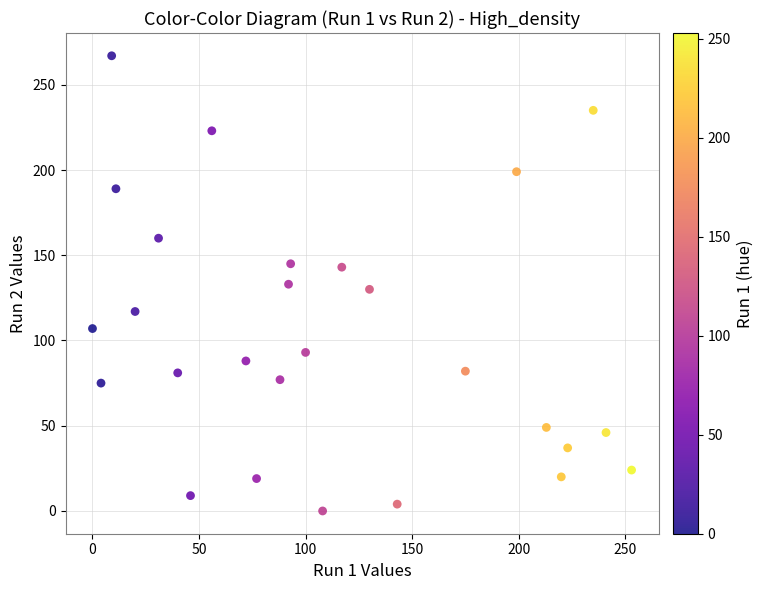

What is the range of Y values (max minus min)?

267